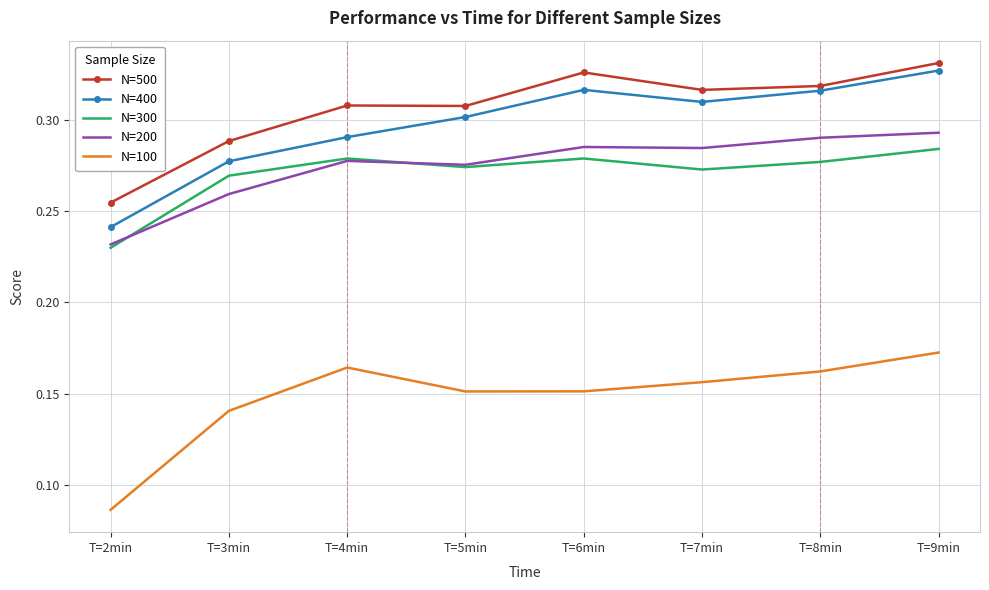

Which series changed the most between T=7min and T=8min?

N=400